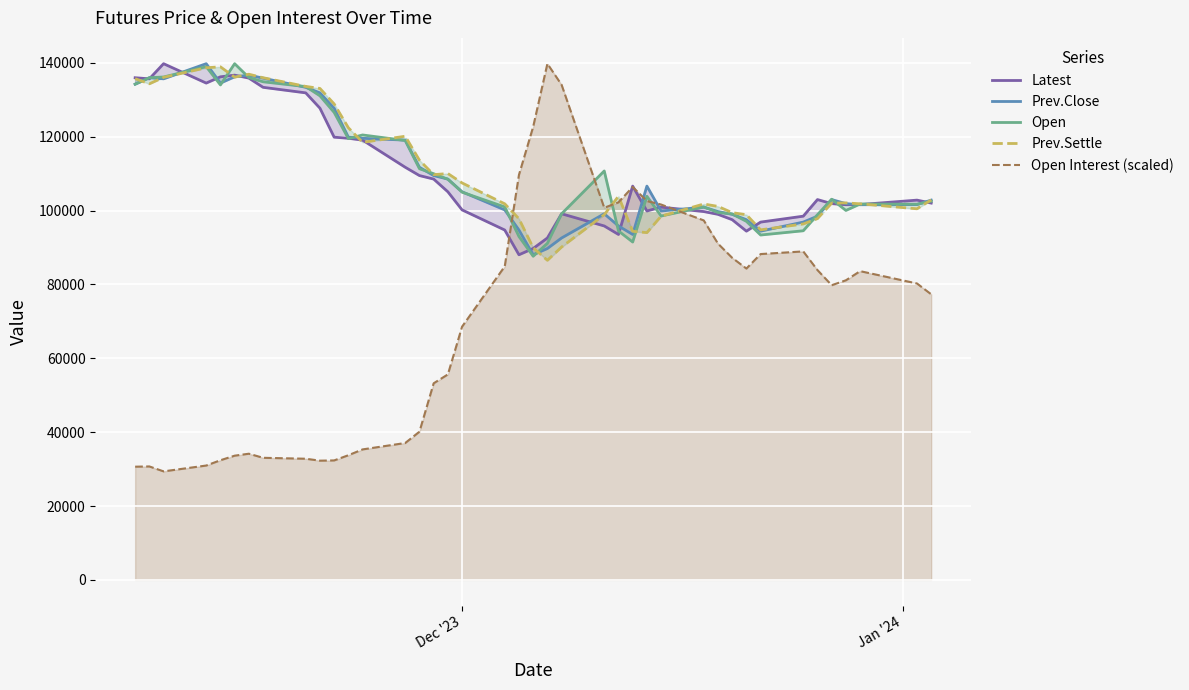

What is the maximum value for Open Interest (scaled)?

139800.0